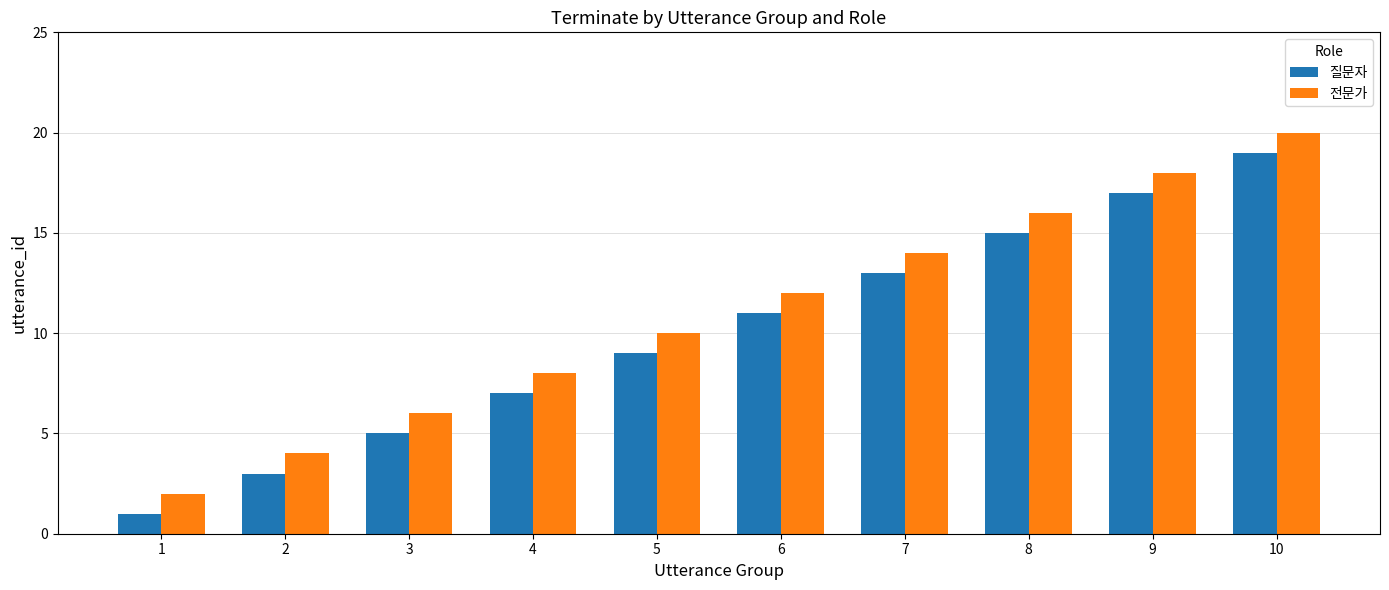

What is the value of the 전문가 bar at the 4th from the left?

8